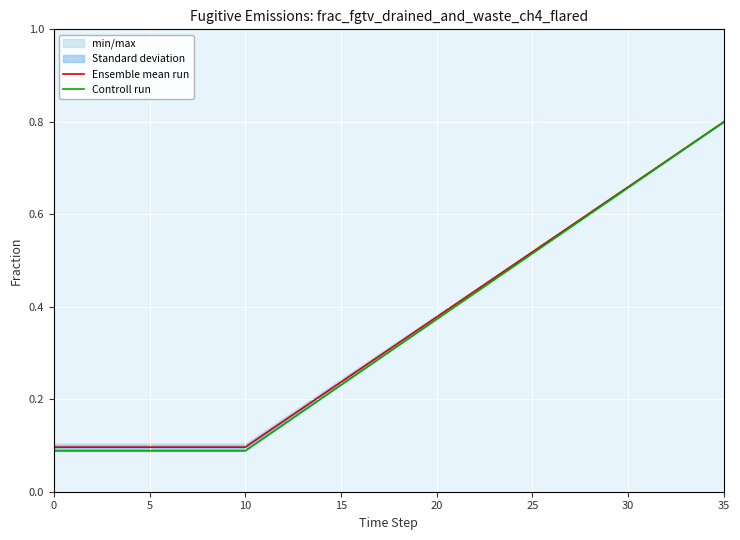

True or false: Ensemble mean run and Controll run cross at least once.

False